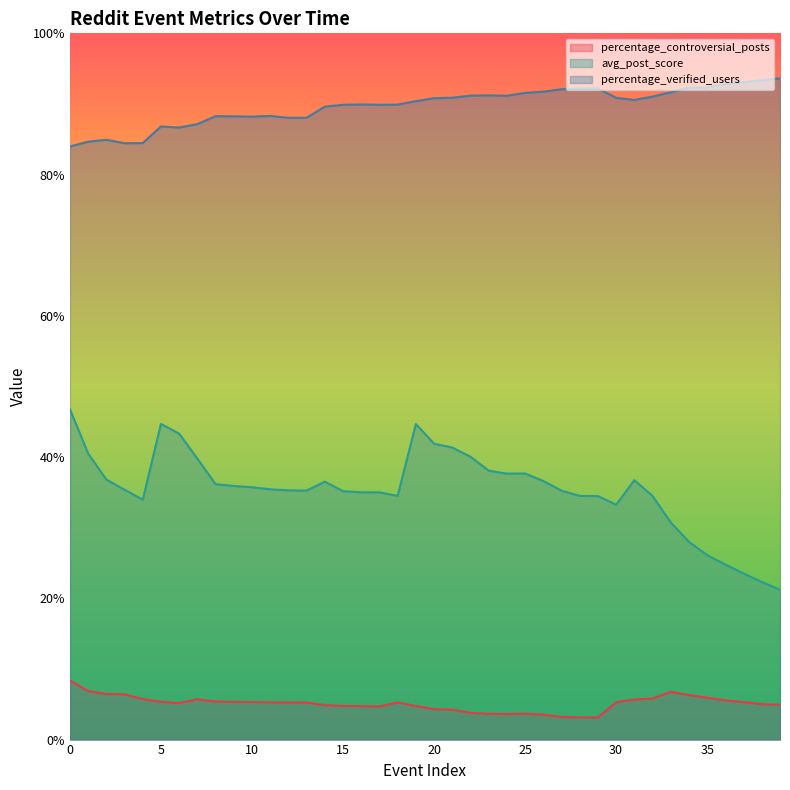

What is the value of the percentage_verified_users point at the 21st from the left?

90.8